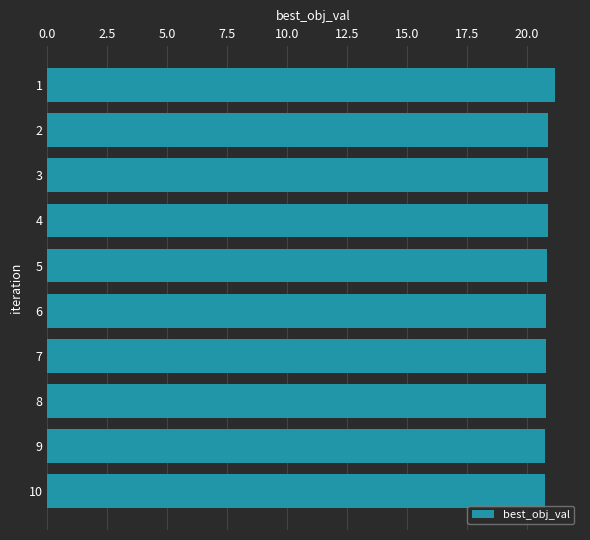

Approximately how many times larger is the value at 6 compared to 4?

1.0